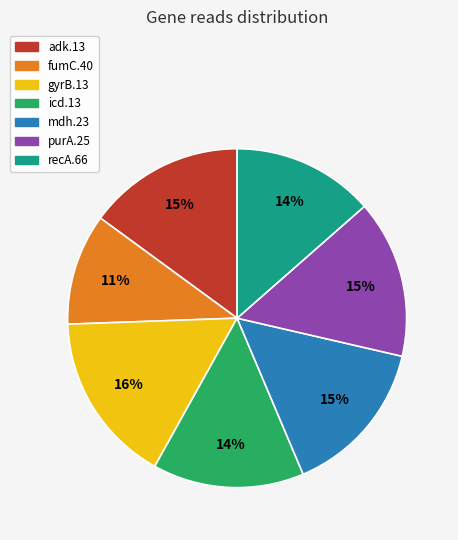

Combined, do mdh.23 and icd.13 account for over 50%?

No